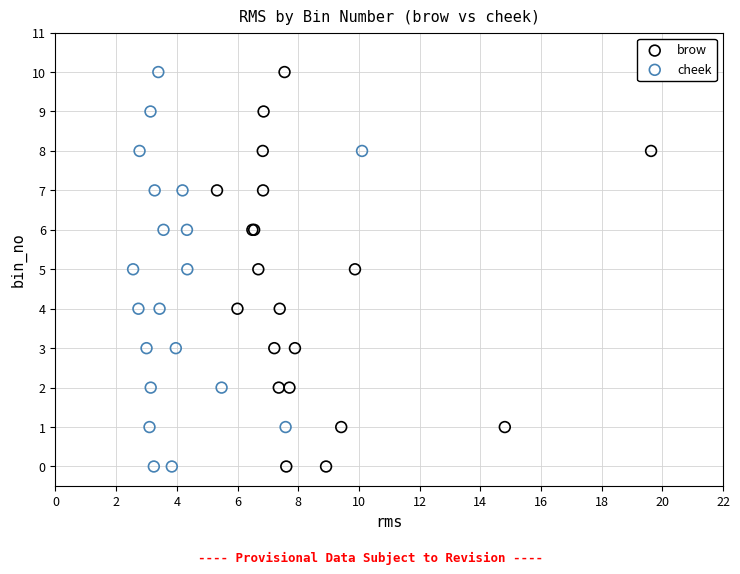

What are all the series names shown in the legend?

brow, cheek